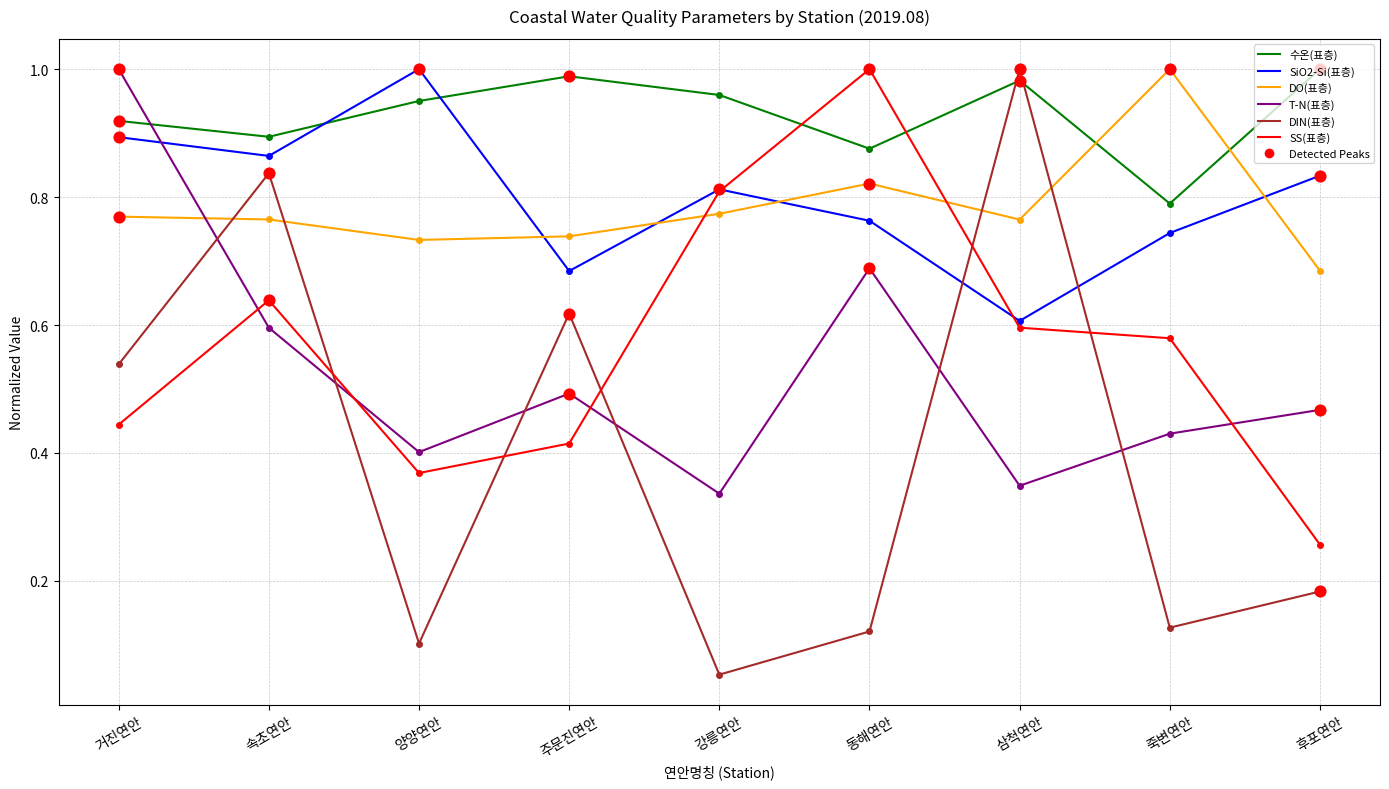

Is the value of T-N(표층) at 속초연안 greater than the value of 수온(표층) at 속초연안?

No